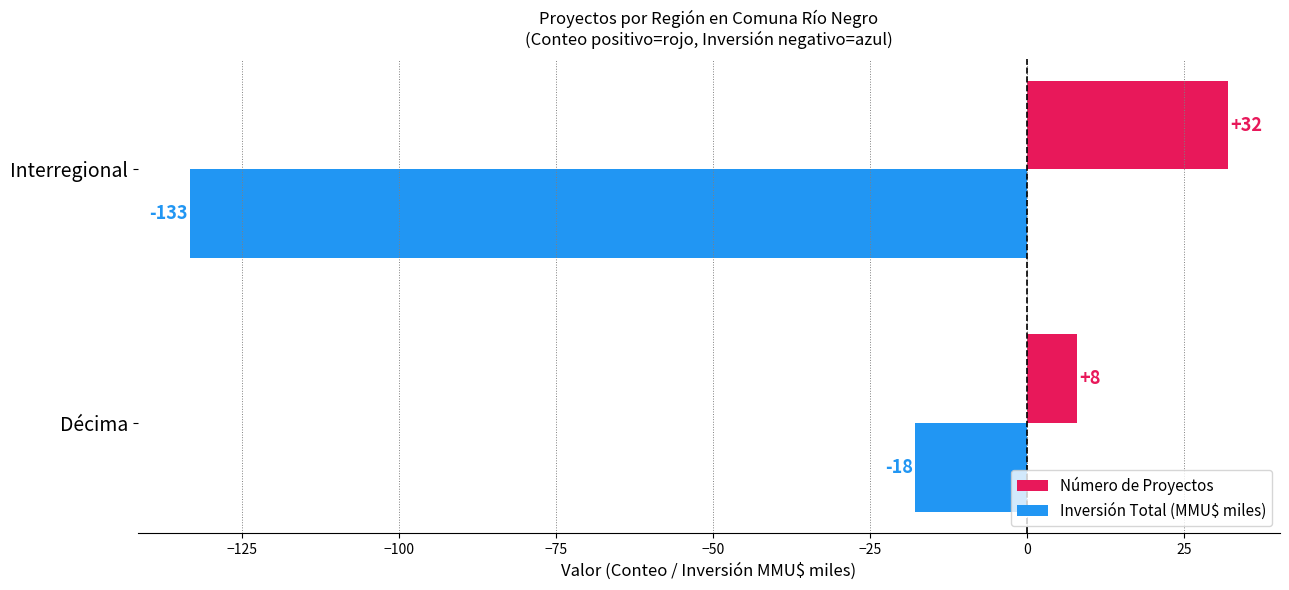

Which series has the widest spread of values?

Inversión Total (MMU$ miles)